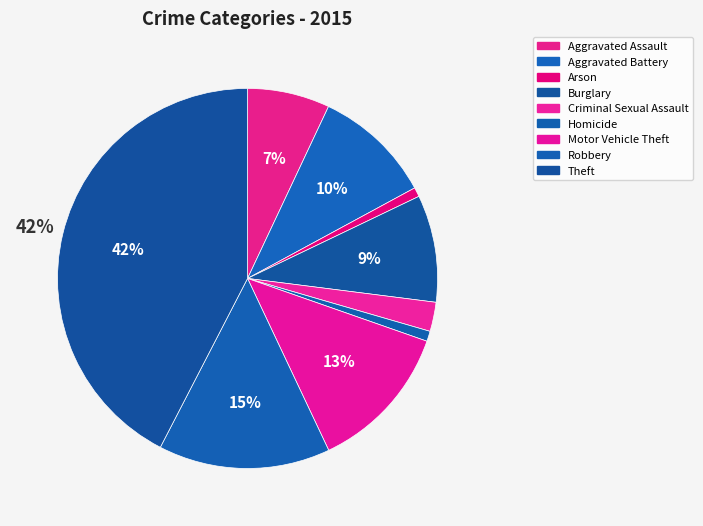

To the nearest percent, what is the average slice percentage?

11%